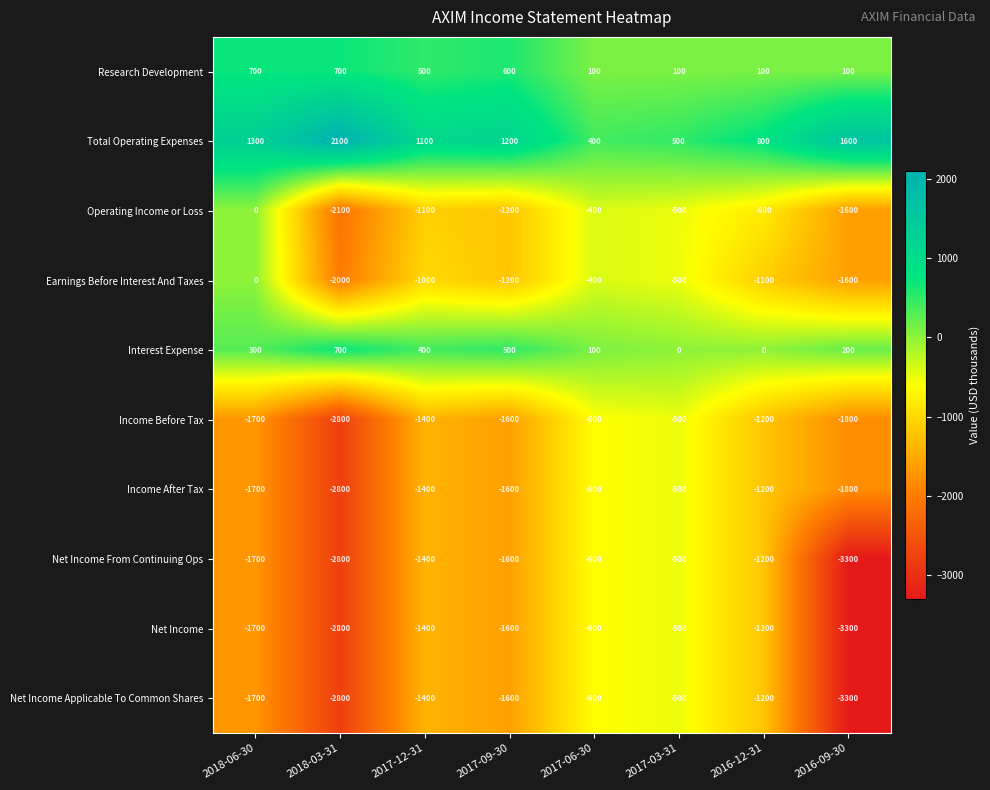

The value of Income Before Tax at 2017-06-30 is -600. True or false?

True